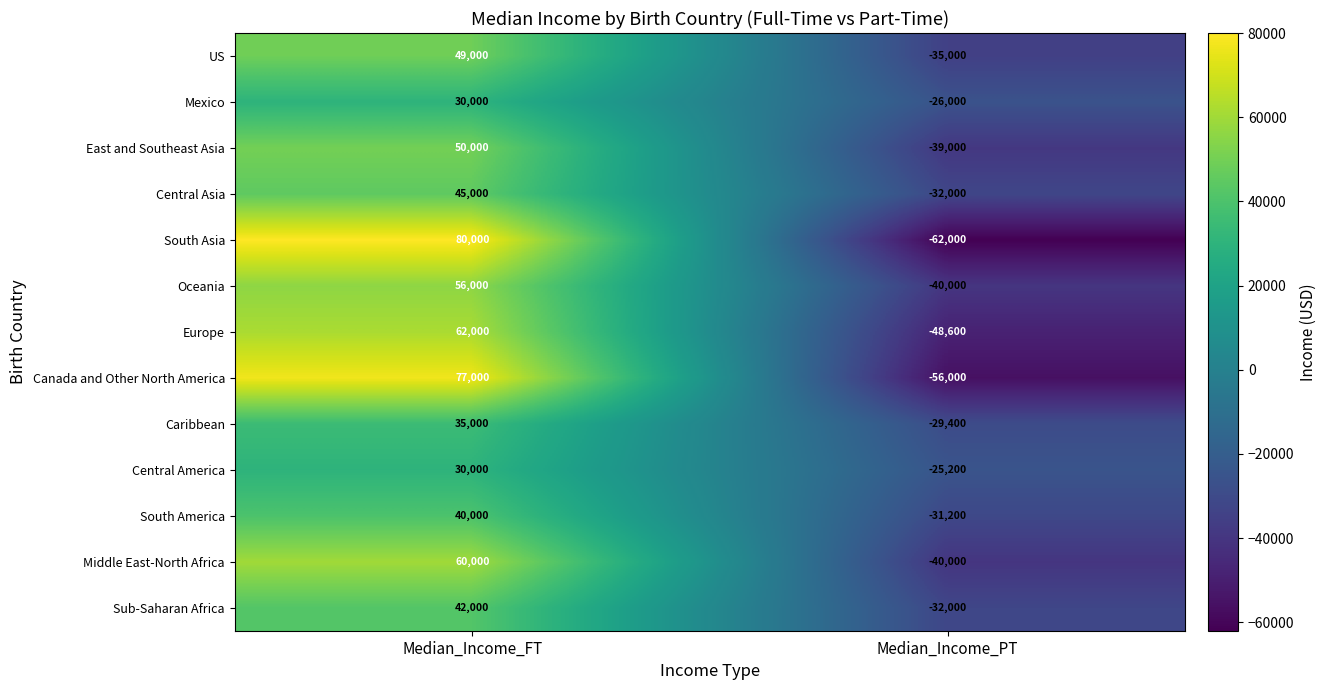

Read the East and Southeast Asia value at Median_Income_FT, to the nearest 10.

50000